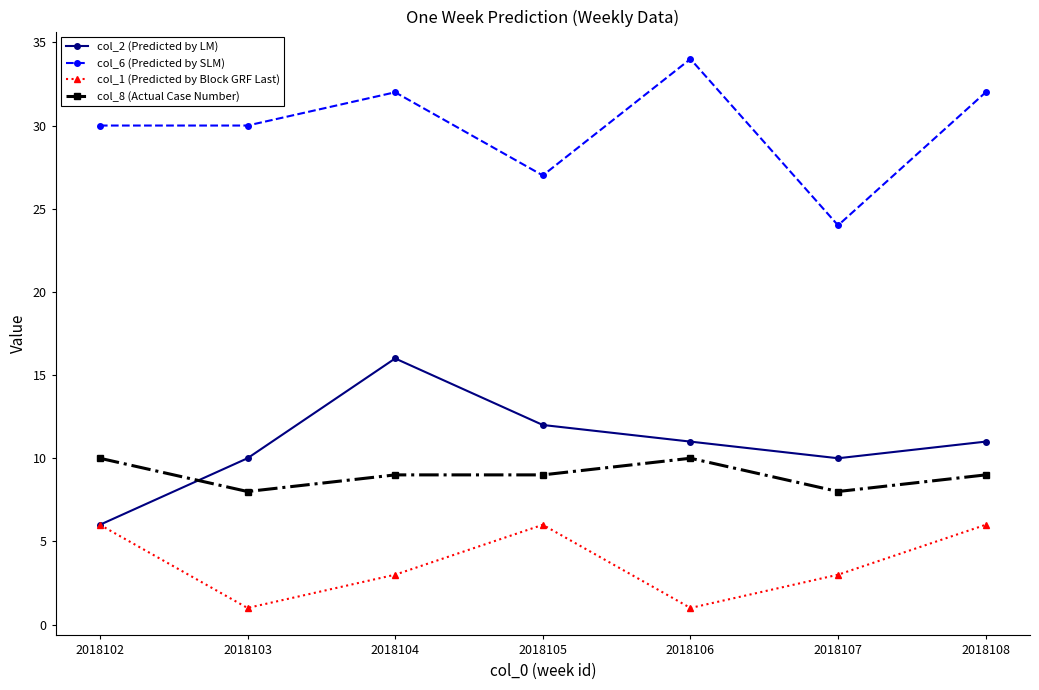

Which category has the highest value across all series?

2018106